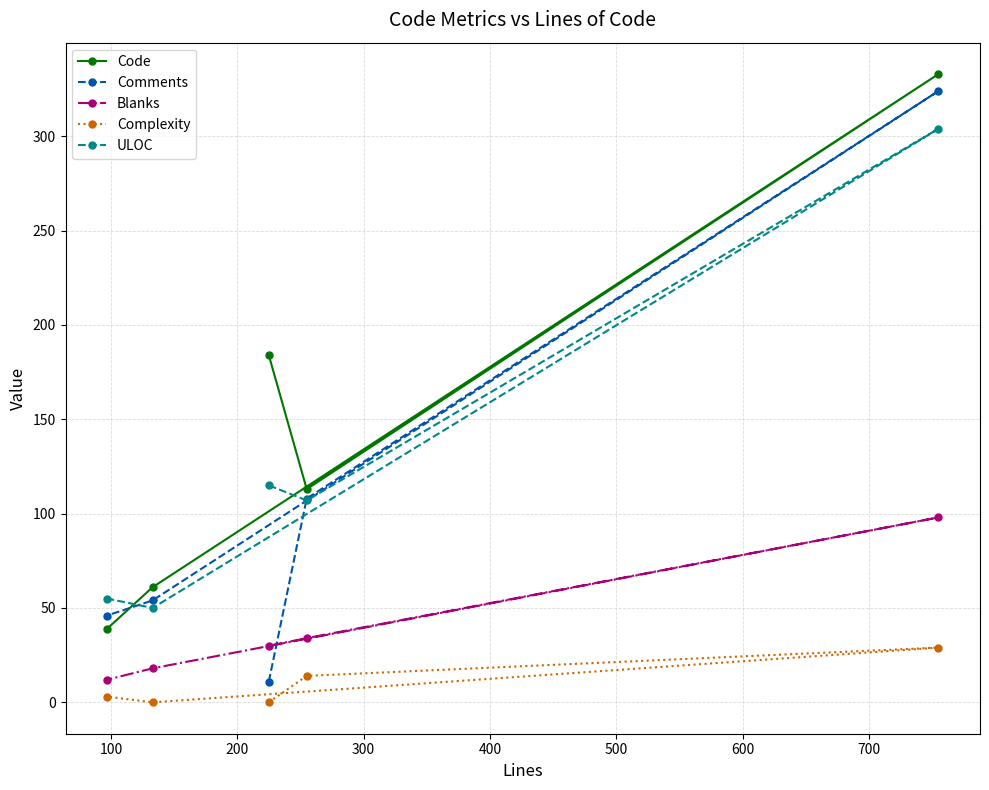

Which series has the largest range (max minus min)?

Comments